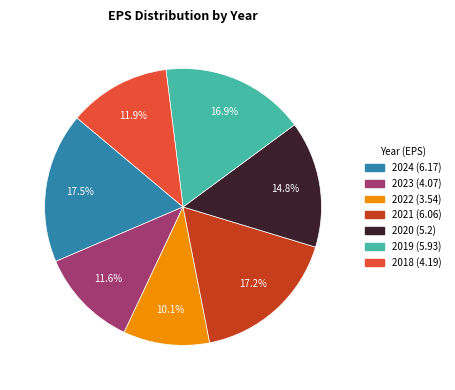

To the nearest percent, what is the difference between the largest and smallest slice percentages?

7%